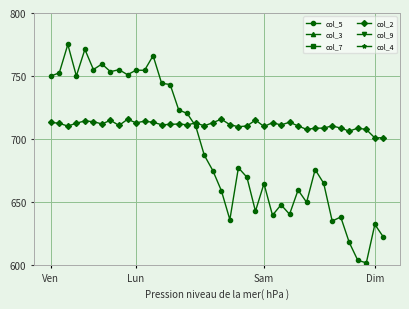

How many times do col_5 and col_2 cross each other?

1